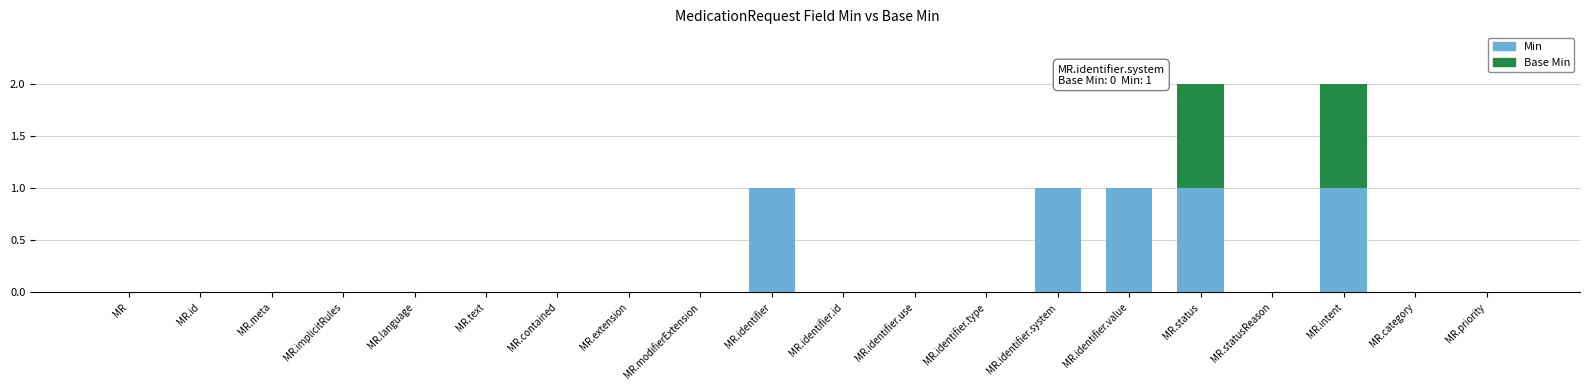

Is it true that Min equals 0 at MR.modifierExtension?

True